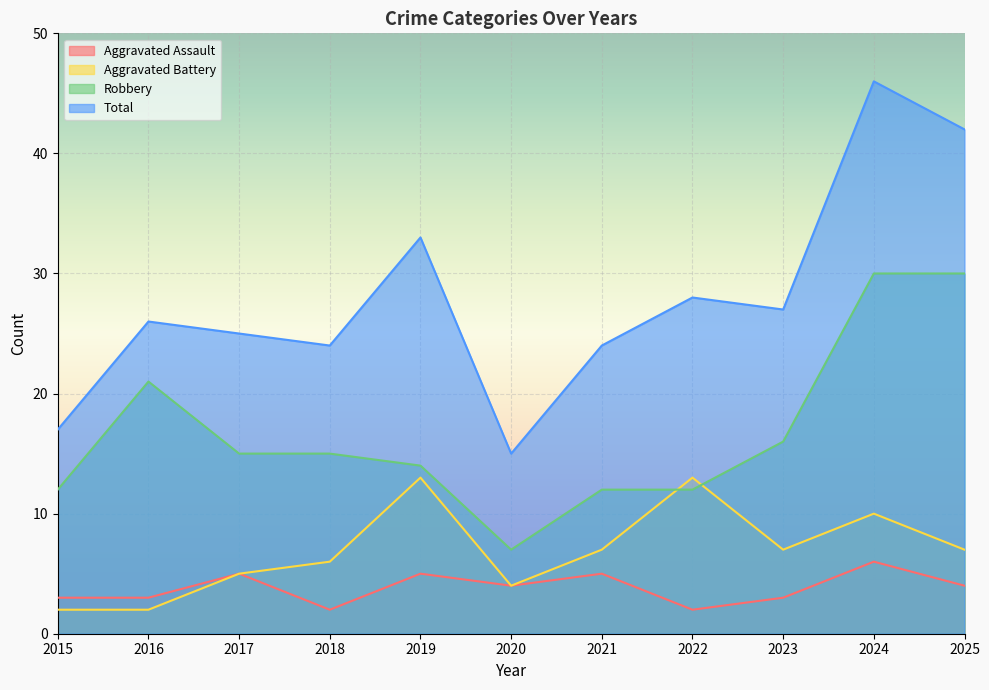

What is the sum of all Aggravated Assault values?

42